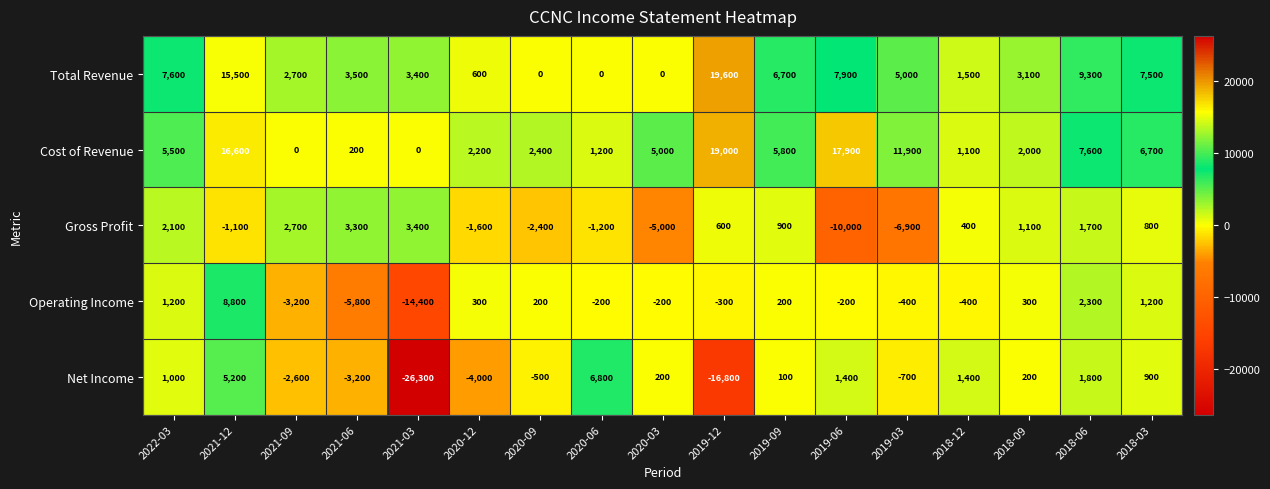

How many data points in Operating Income are less than -200?

6